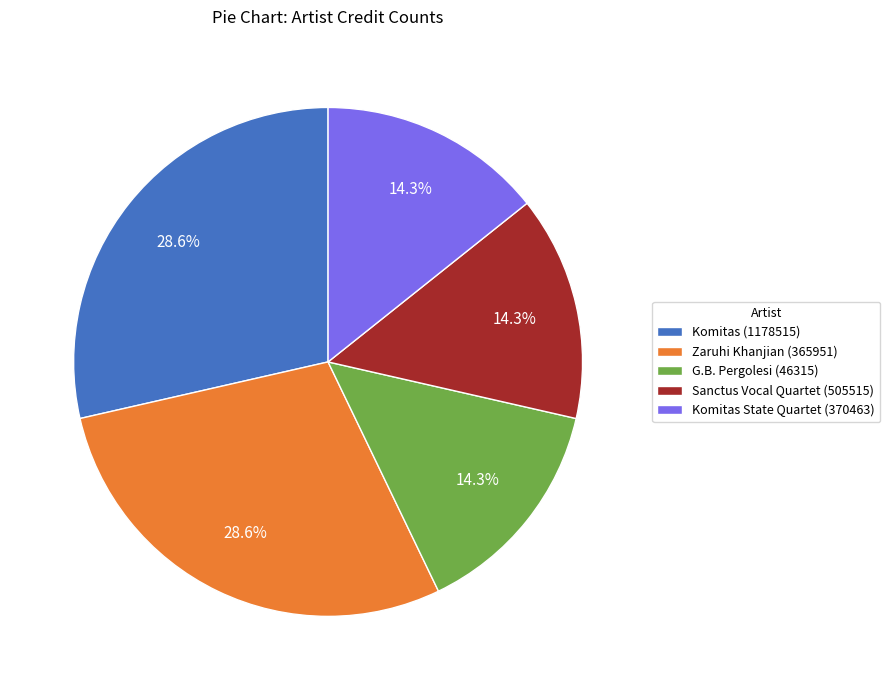

Between Zaruhi Khanjian (365951) and G.B. Pergolesi (46315), which is larger?

Zaruhi Khanjian (365951)